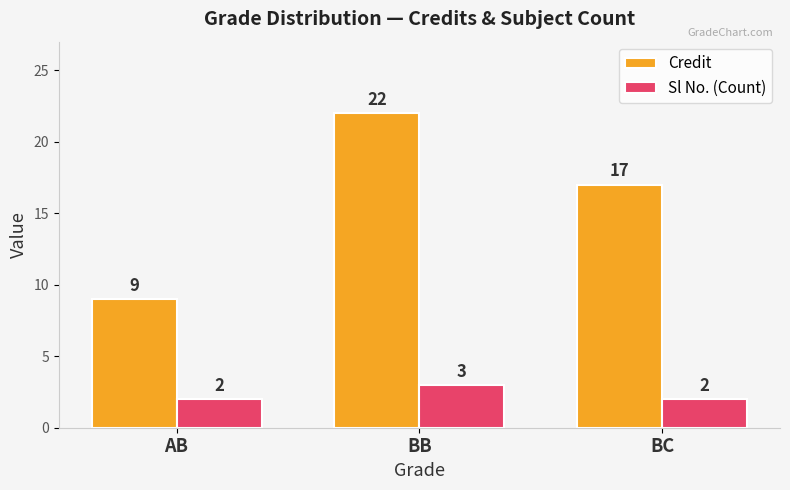

At which label does Credit first exceed 17?

BB